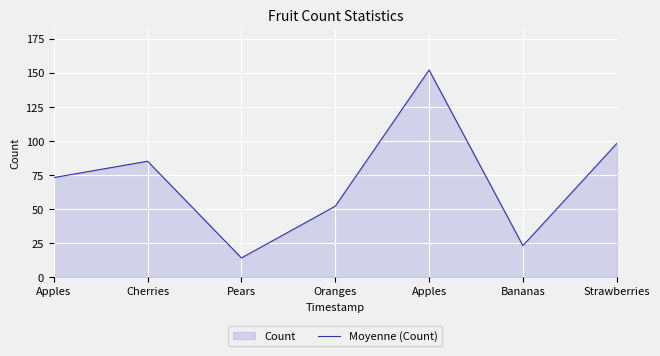

How many points are lower than both their immediate neighbors (excluding endpoints)?

2